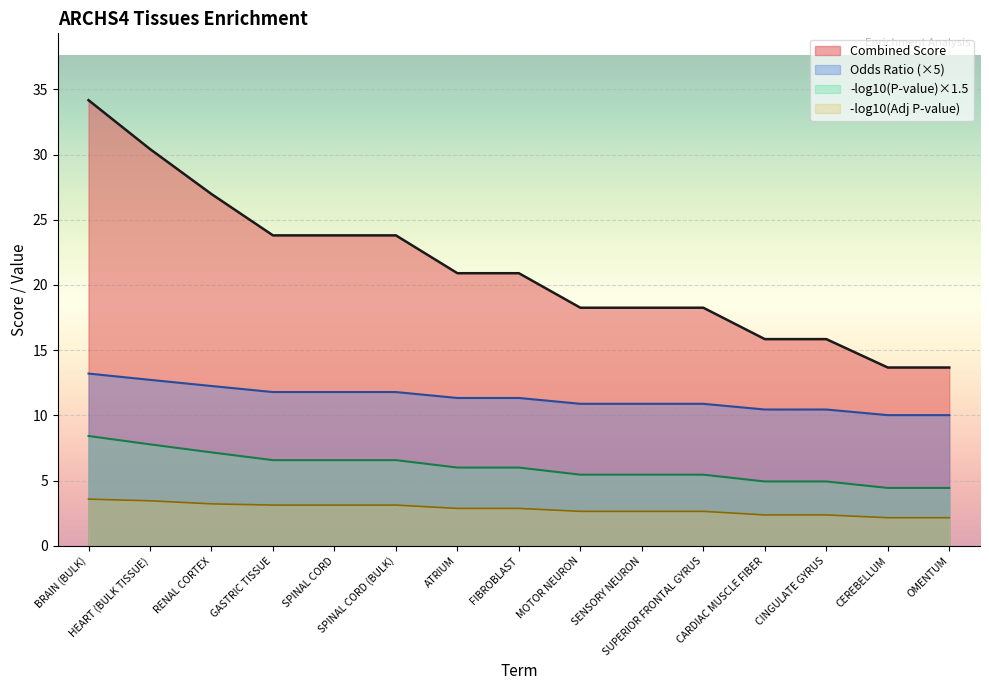

True or false: Odds Ratio and Combined Score intersect in this chart.

False